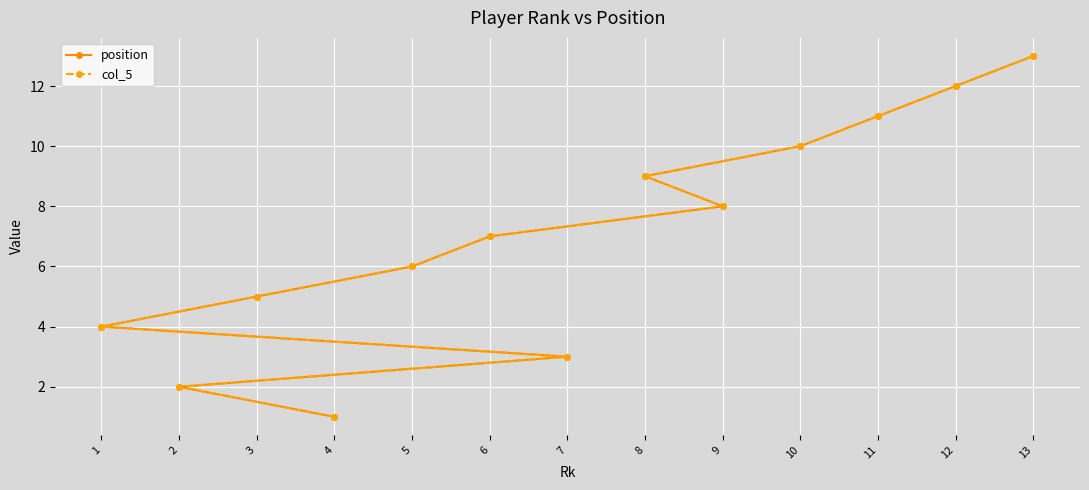

Which label corresponds to the largest value in the chart?

13